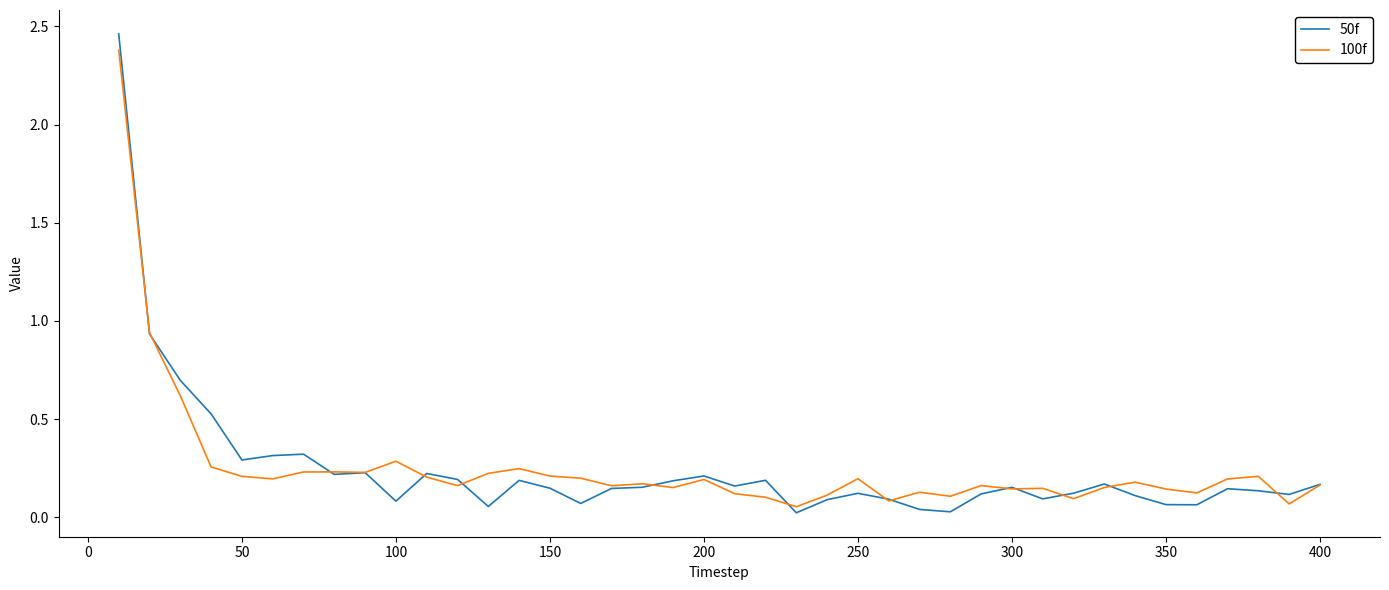

In 100f, how many points are lower than both neighbors (excluding endpoints)?

12